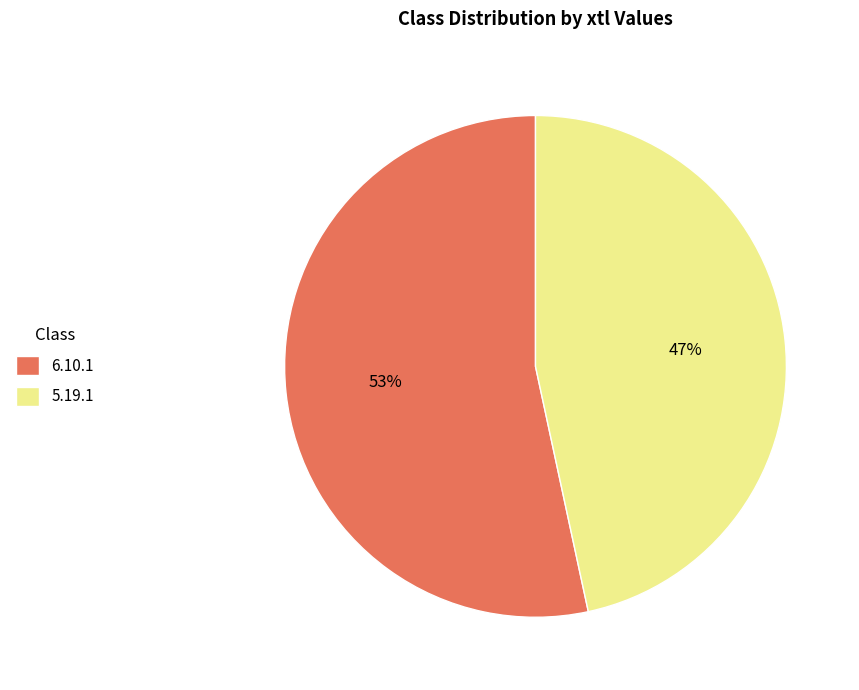

Is there any slice that represents more than half of the pie?

Yes